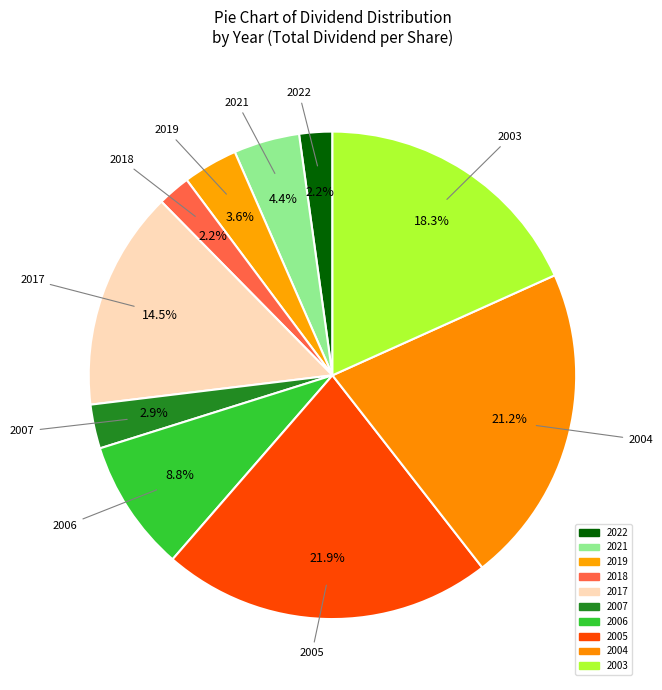

Is there any slice that represents more than half of the pie?

No